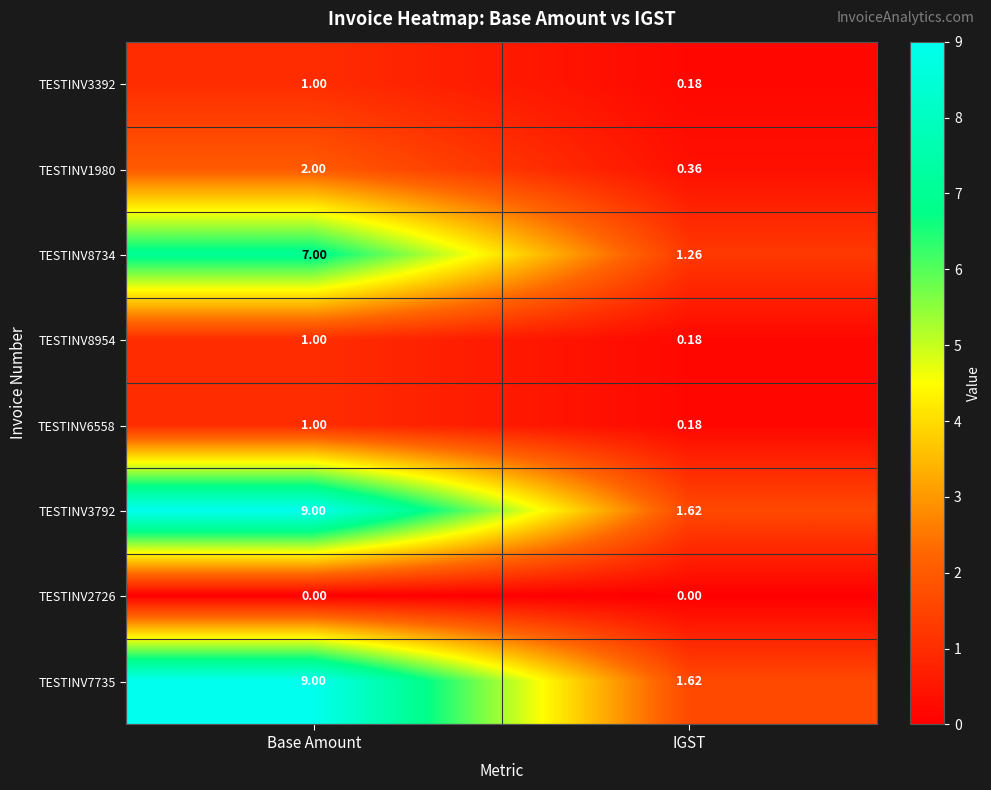

At which category is the sum across all series the highest?

Base Amount